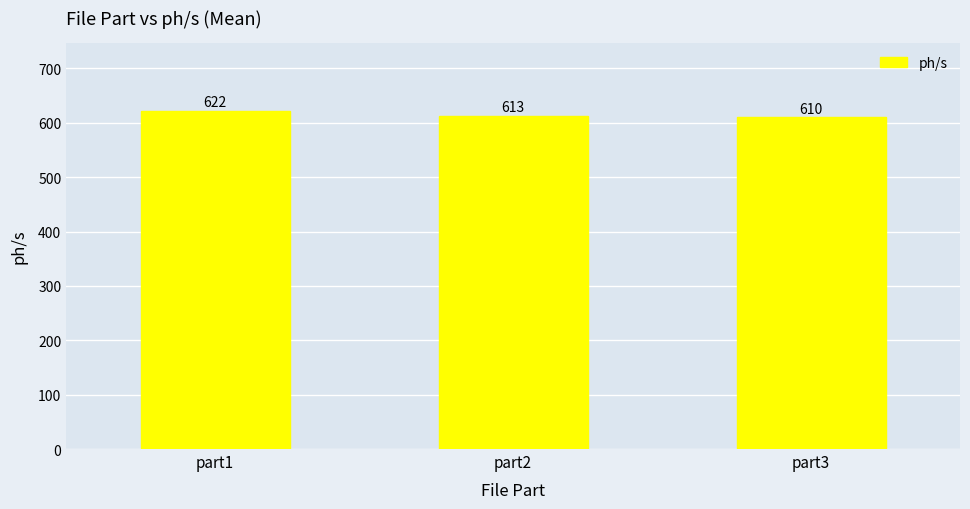

How many data points are less than 613?

1